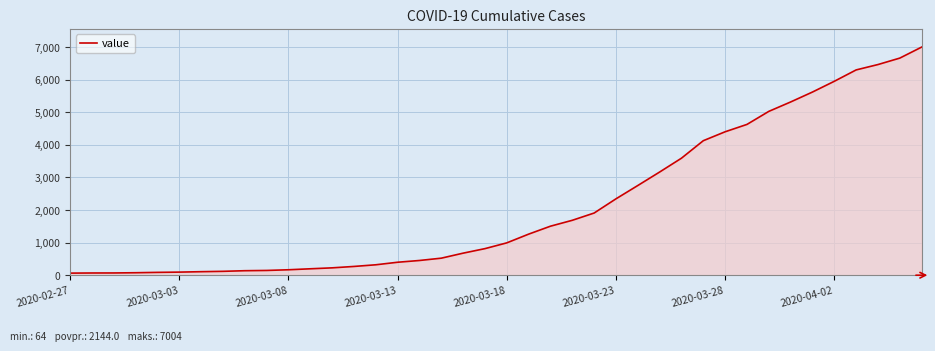

What is the maximum value shown in the chart?

7004